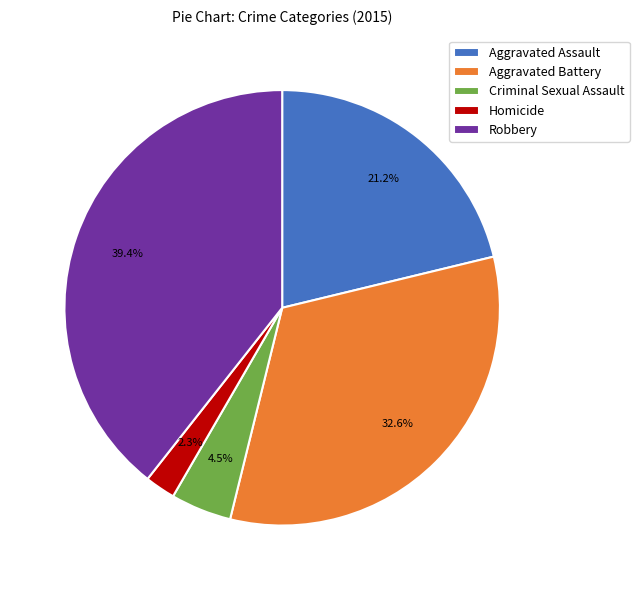

Count the number of slices in the pie.

5